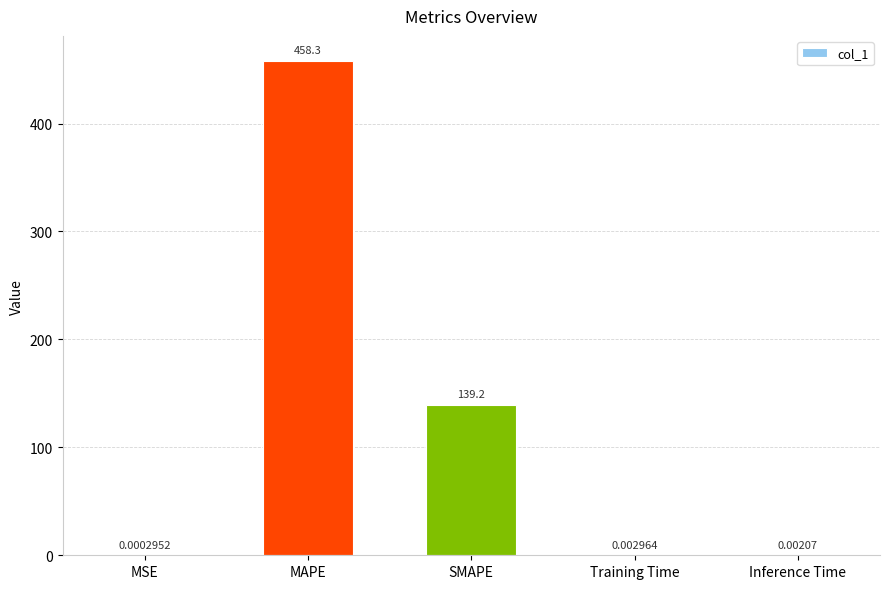

Between SMAPE and MAPE, which is larger?

MAPE